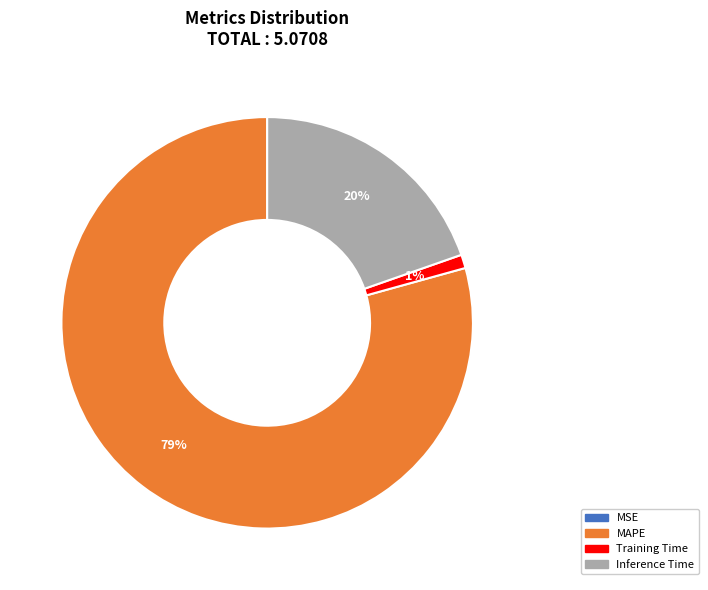

To the nearest percent, what is the combined percentage of MAPE and Inference Time?

99%